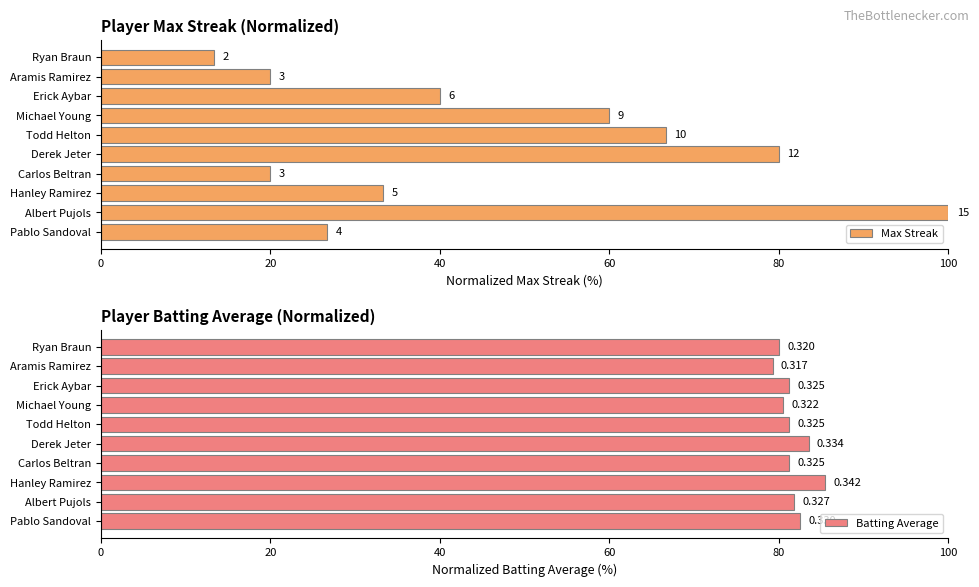

What is the lowest value of the Batting Average series?

79.2